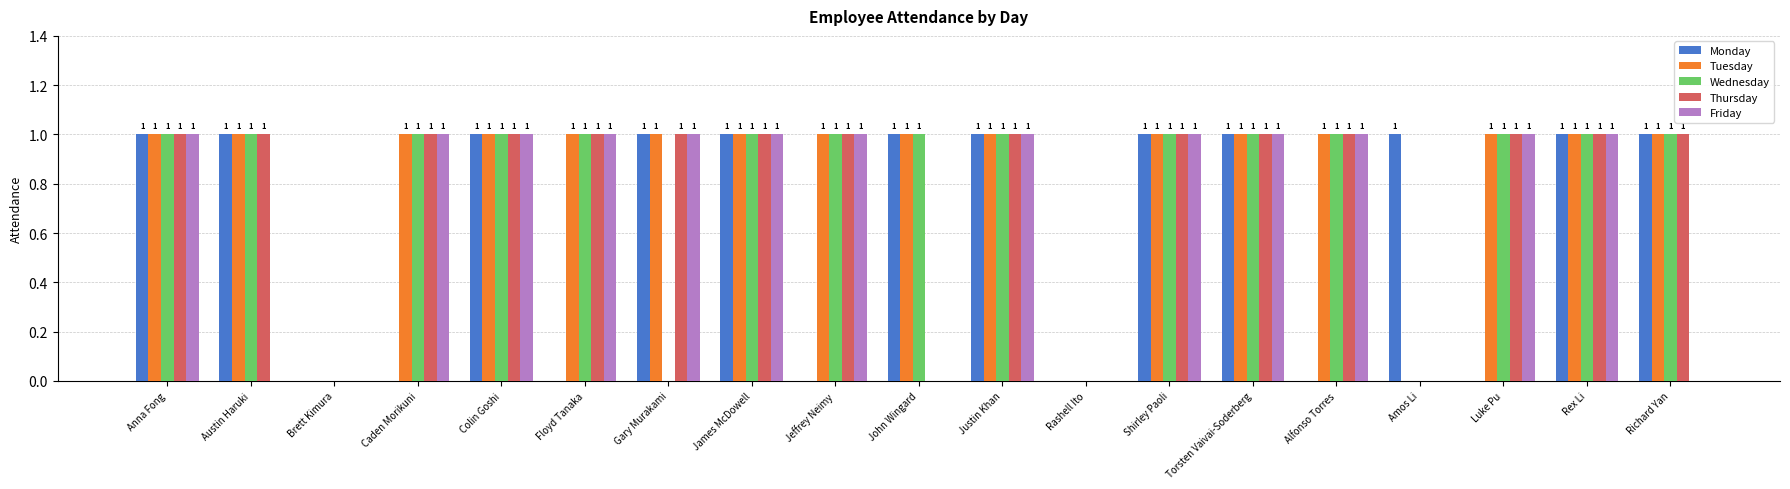

Which series changed the most between Caden Morikuni and James McDowell?

Monday